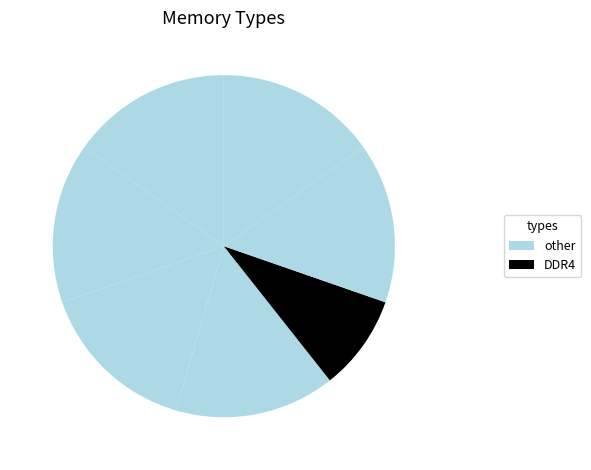

Count the number of slices in the pie.

7